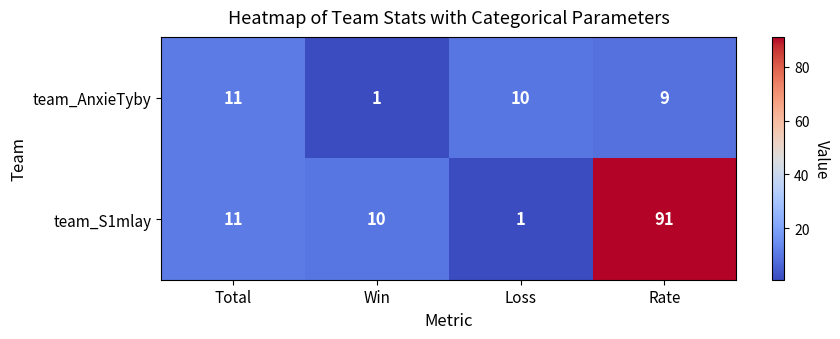

What value does the team_S1mlay series have at Win, to the nearest 10?

10